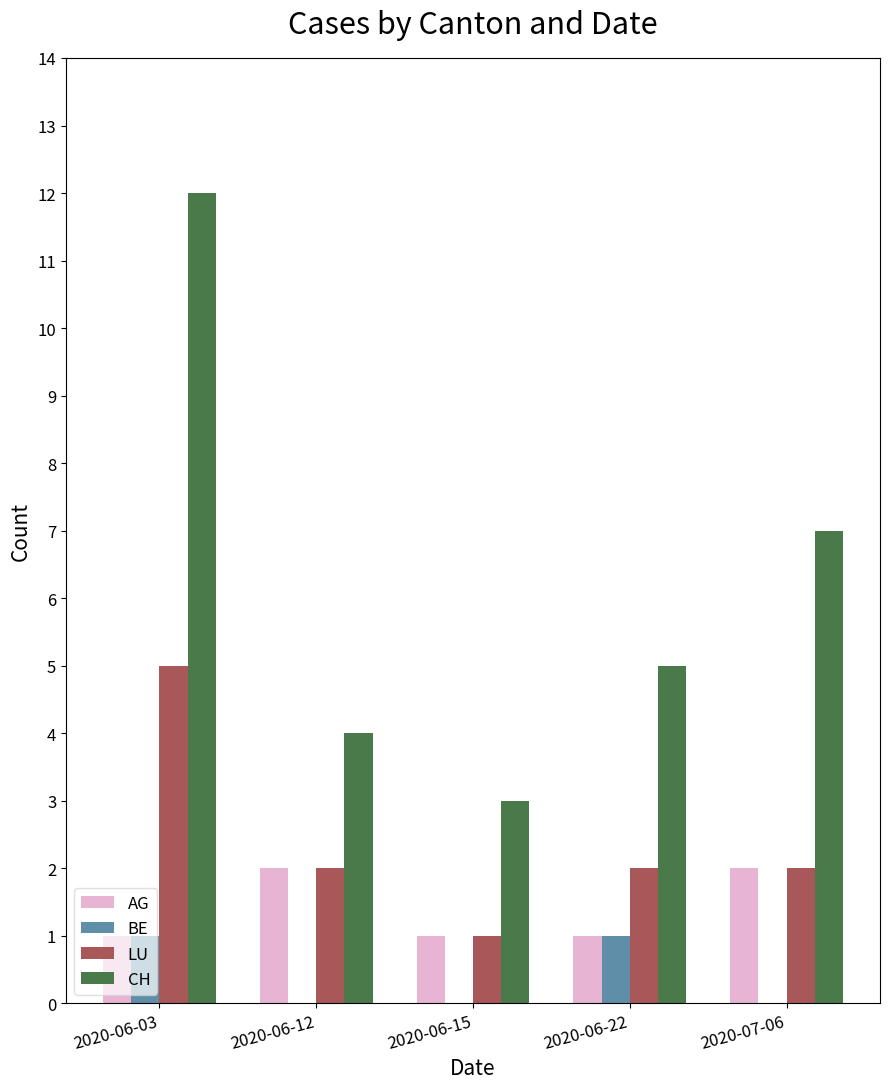

What is the sum of all CH values?

31